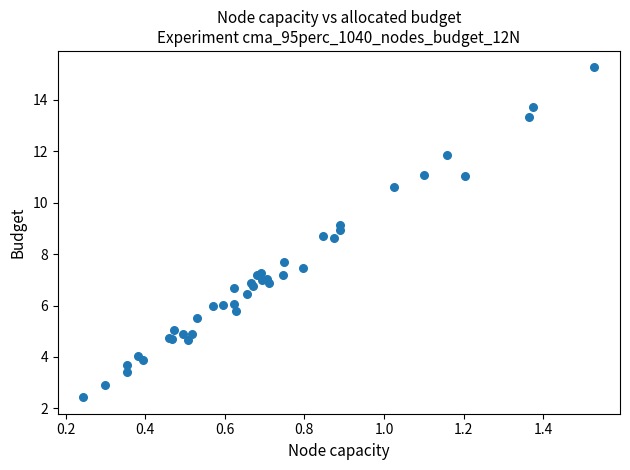

What Y value in the scatter plot is closest to 8?

7.7